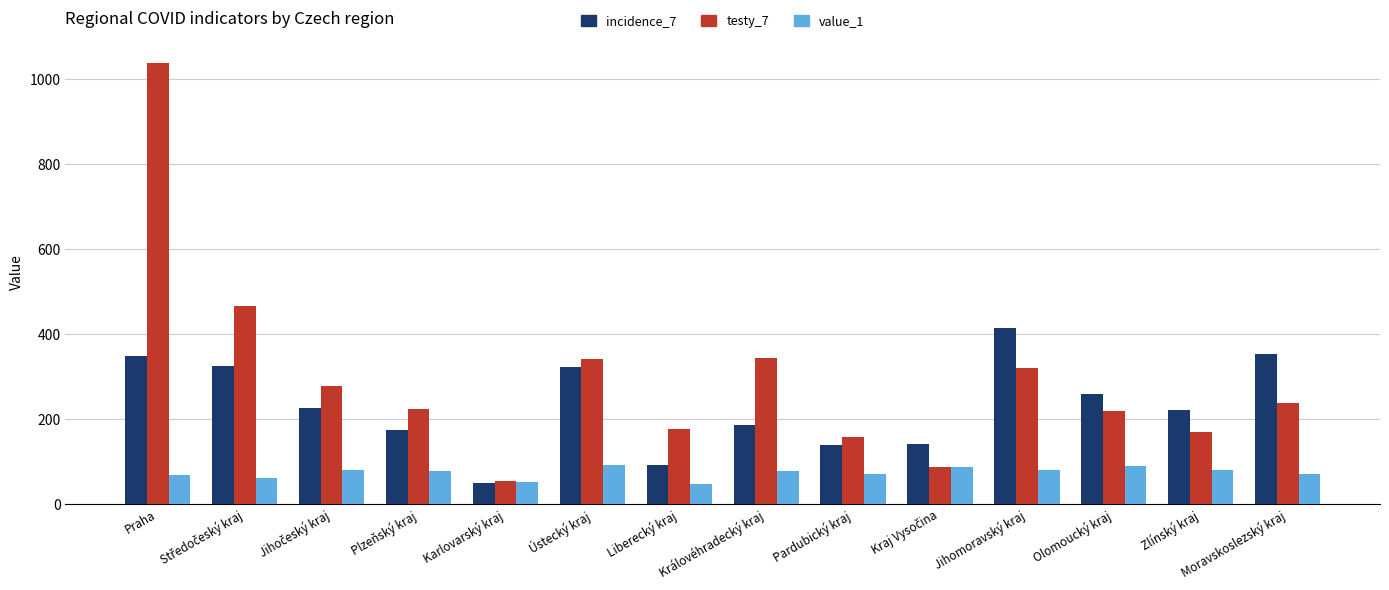

The value_1 series shows 39.9 at Zlínský kraj. True or false?

False